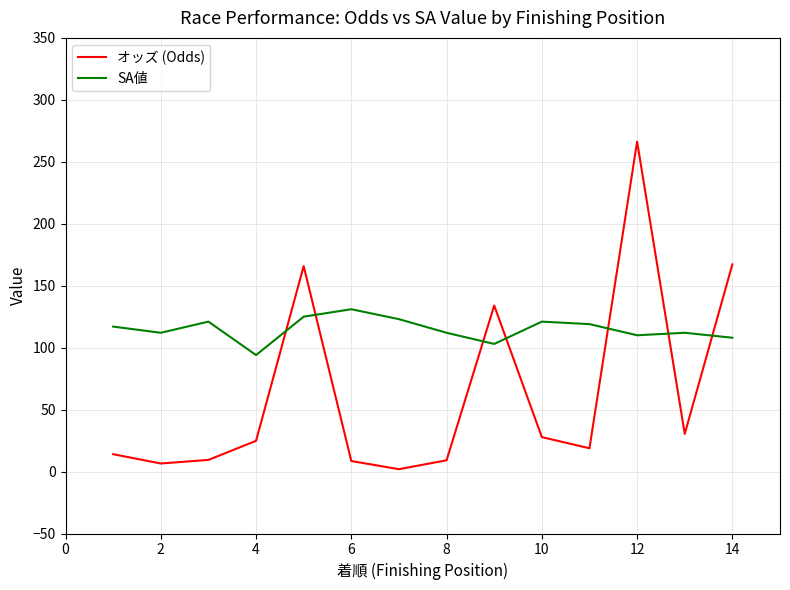

Which series has the widest spread of values?

オッズ (Odds)